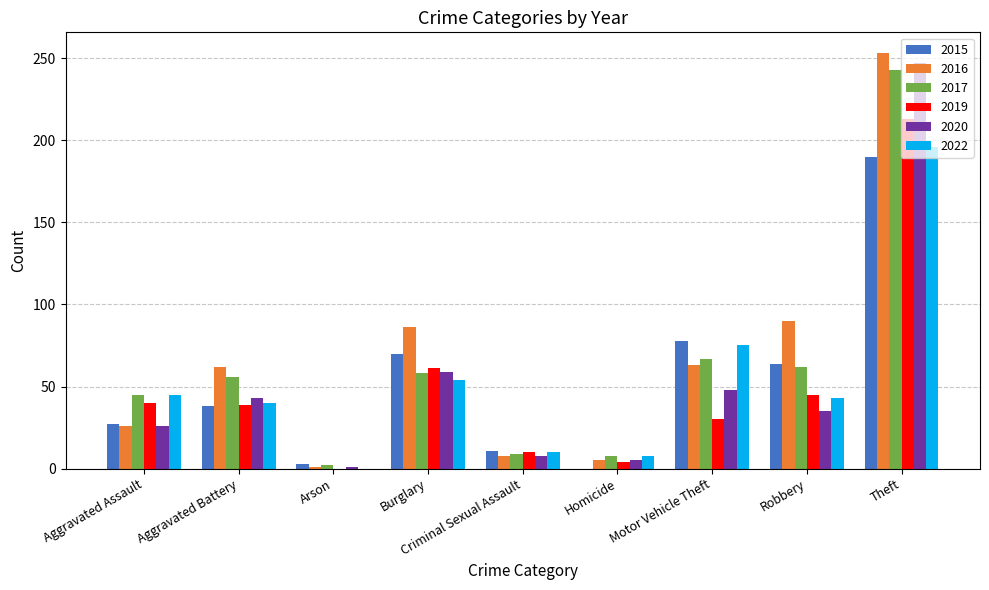

What is the difference between the 2022 values at Aggravated Battery and Criminal Sexual Assault?

30